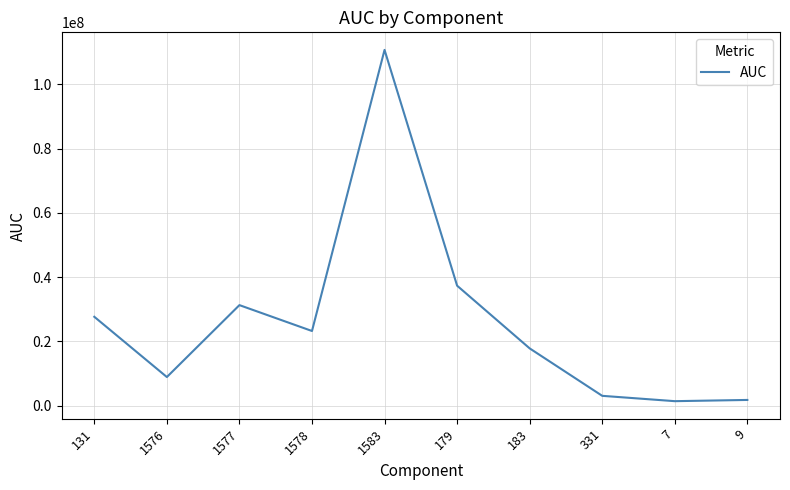

What is the maximum value shown in the chart?

110702250.4